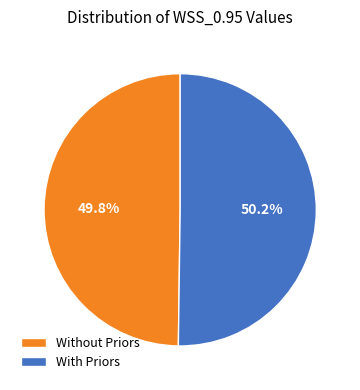

What percentage is NOT represented by Without Priors?

50.2%